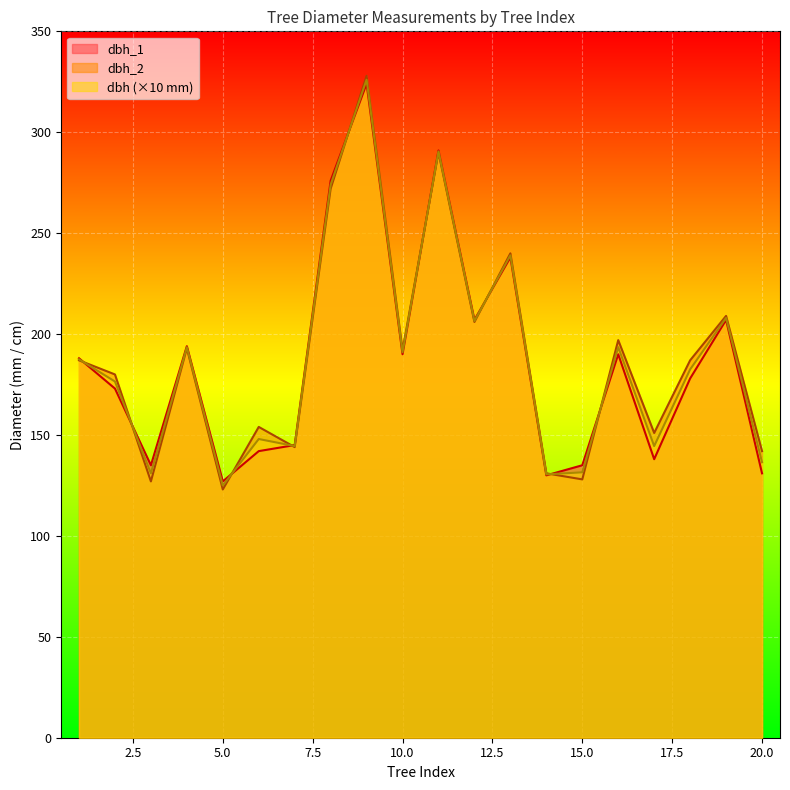

At which label does dbh_2 first exceed 187?

4